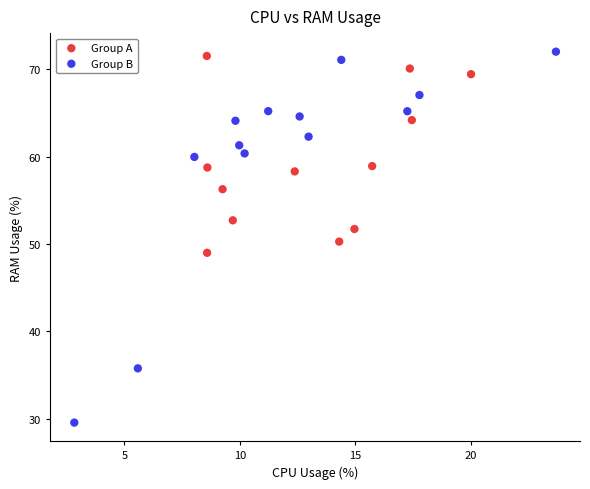

What are all the series names shown in the legend?

Group A, Group B